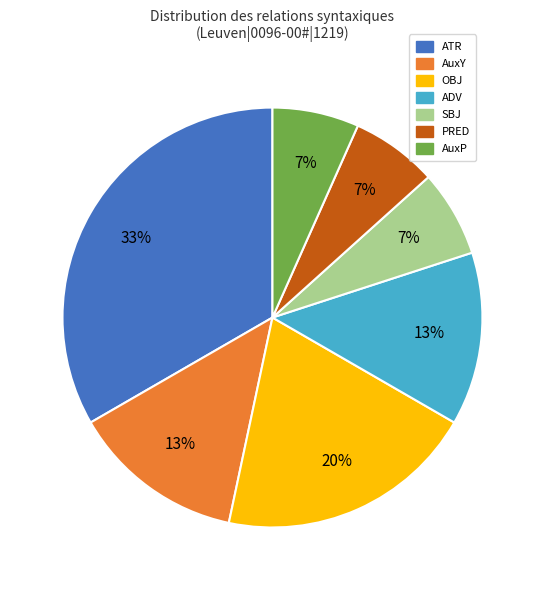

Which category has the biggest portion of the pie?

ATR